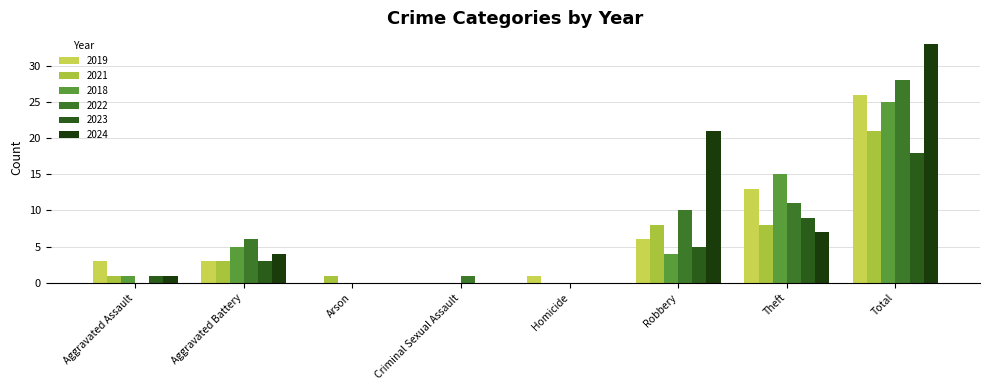

Reading left to right, extract all data points from this chart.

2019: Aggravated Assault=3	Aggravated Battery=3	Arson=0	Criminal Sexual Assault=0	Homicide=1	Robbery=6	Theft=13	Total=26
2021: Aggravated Assault=1	Aggravated Battery=3	Arson=1	Criminal Sexual Assault=0	Homicide=0	Robbery=8	Theft=8	Total=21
2018: Aggravated Assault=1	Aggravated Battery=5	Arson=0	Criminal Sexual Assault=0	Homicide=0	Robbery=4	Theft=15	Total=25
2022: Aggravated Assault=0	Aggravated Battery=6	Arson=0	Criminal Sexual Assault=1	Homicide=0	Robbery=10	Theft=11	Total=28
2023: Aggravated Assault=1	Aggravated Battery=3	Arson=0	Criminal Sexual Assault=0	Homicide=0	Robbery=5	Theft=9	Total=18
2024: Aggravated Assault=1	Aggravated Battery=4	Arson=0	Criminal Sexual Assault=0	Homicide=0	Robbery=21	Theft=7	Total=33